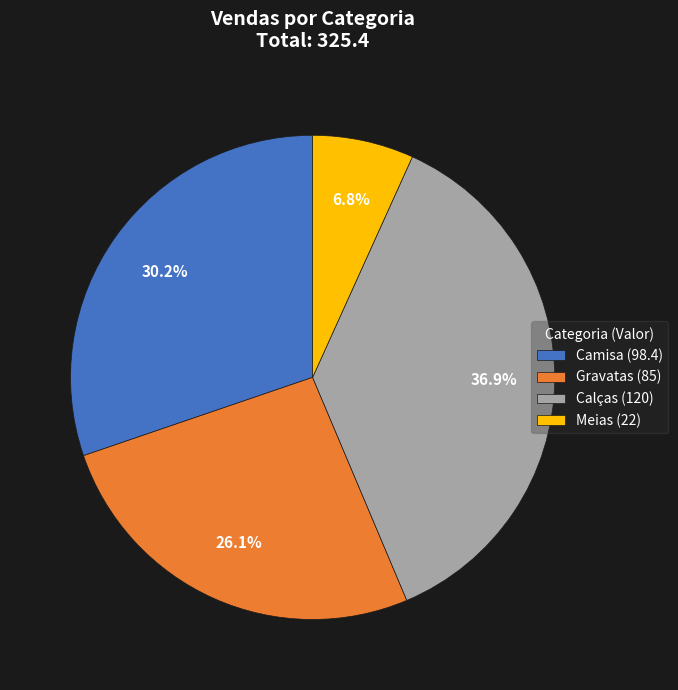

Is there a majority slice in this chart?

No